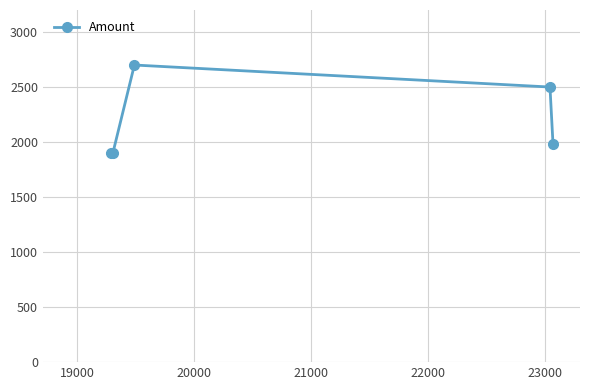

What is the value of the 5th point from the left?

1980